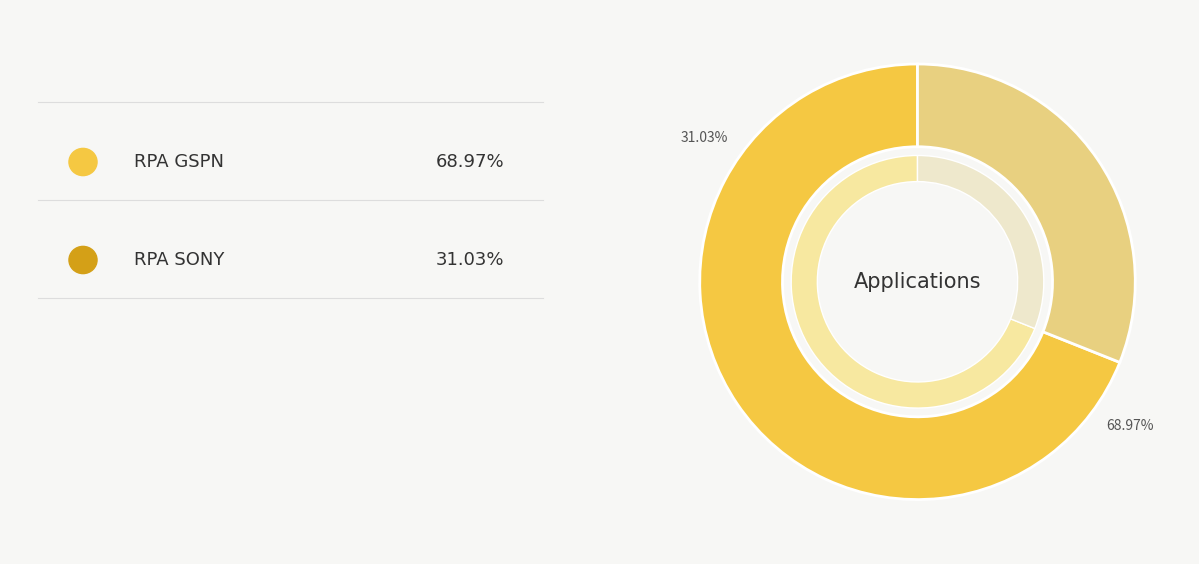

Is there any slice that represents more than half of the pie?

Yes